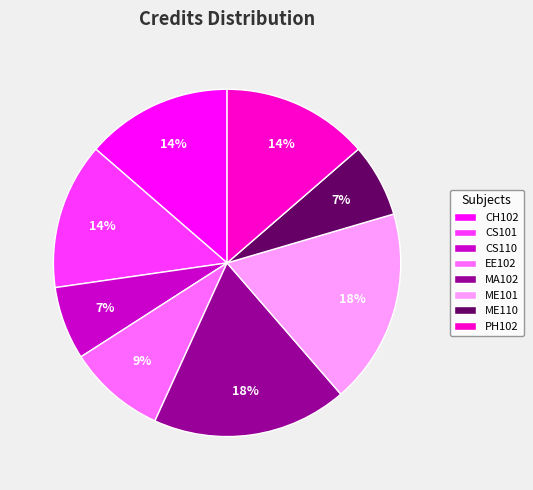

How many slices are in this pie chart?

8